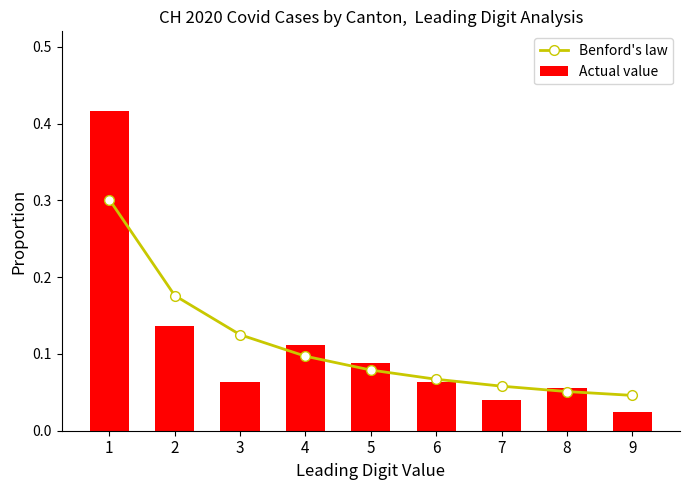

True or false: Benford's law has a value of 0.1 at 8.

True